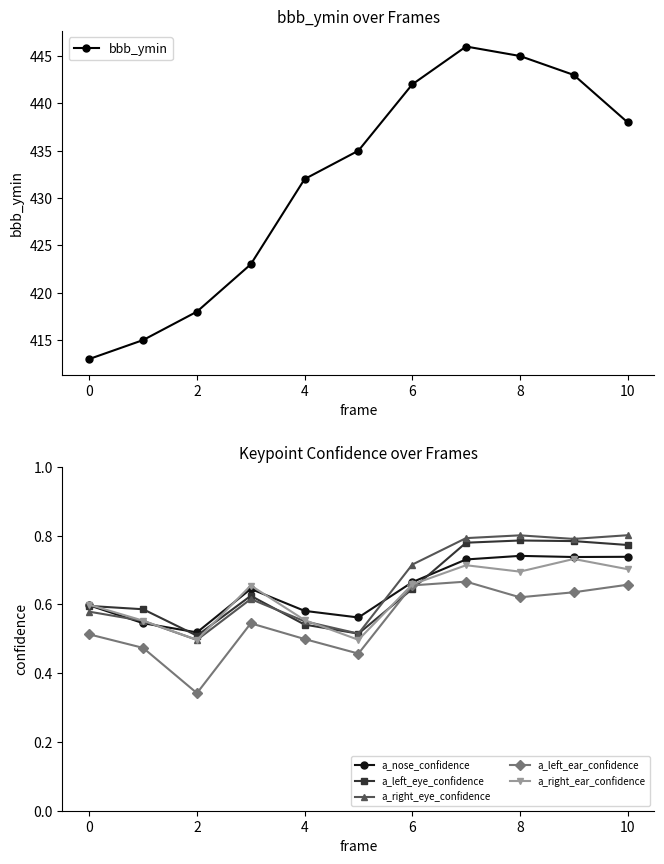

In a_left_eye_confidence, how many points are higher than both neighbors (excluding endpoints)?

2